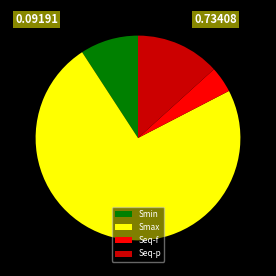

Is it true that Smax is 61% of the pie?

False